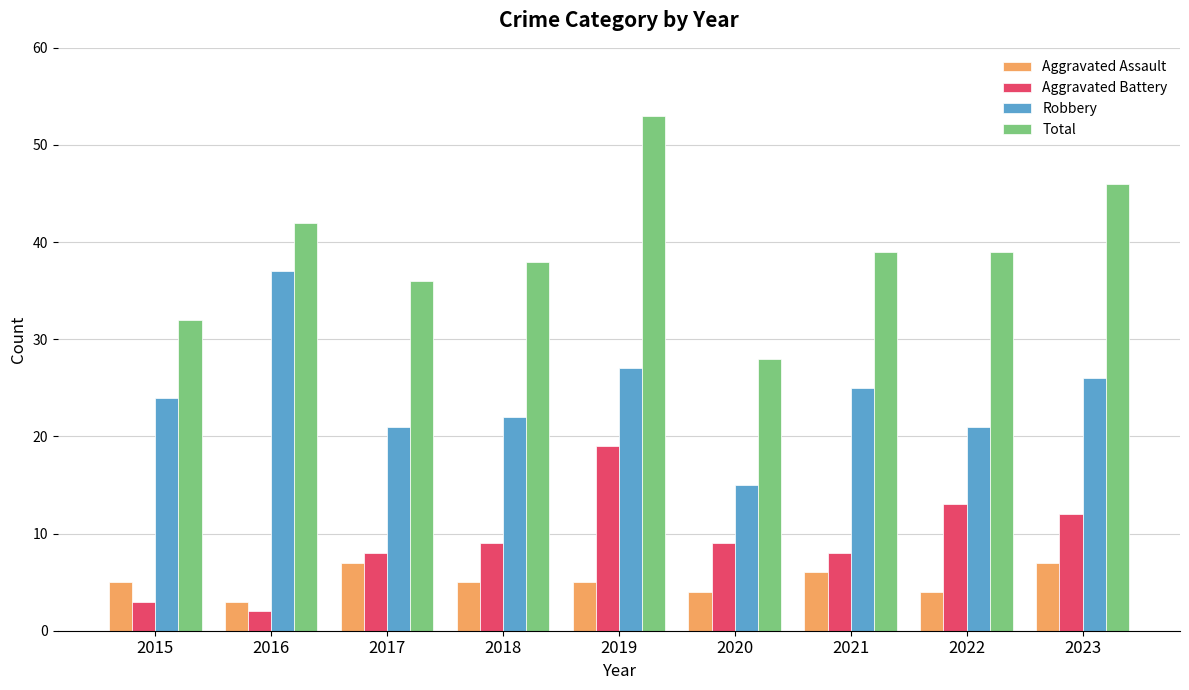

How many data points does each series have?

9